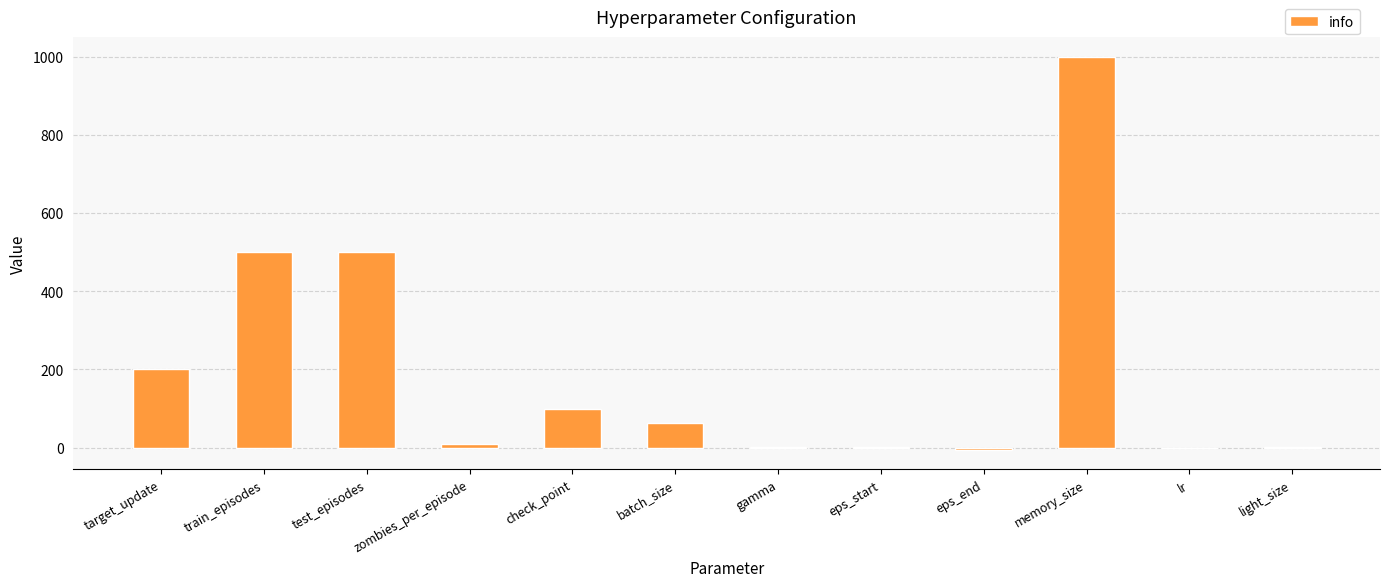

What is the greatest value displayed?

1000.0